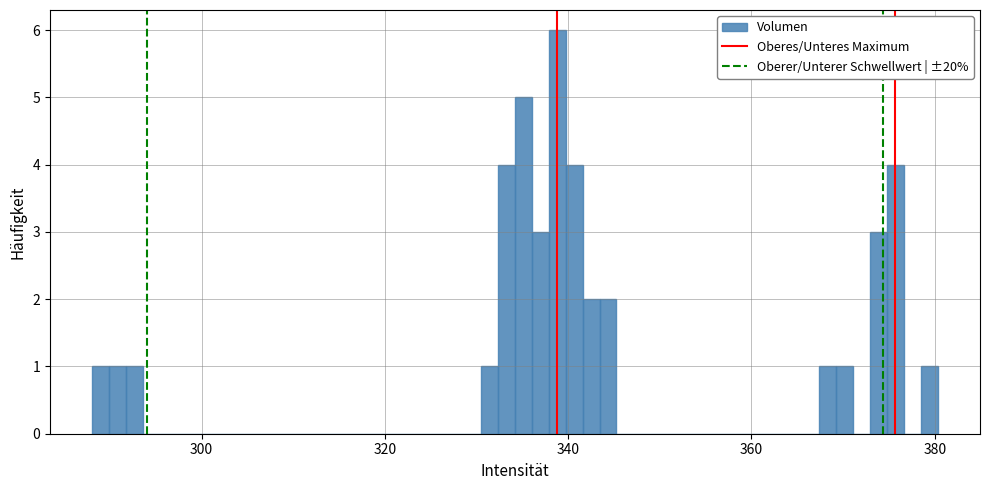

Read against the x-axis, roughly where is the centre of the tallest bar?

338